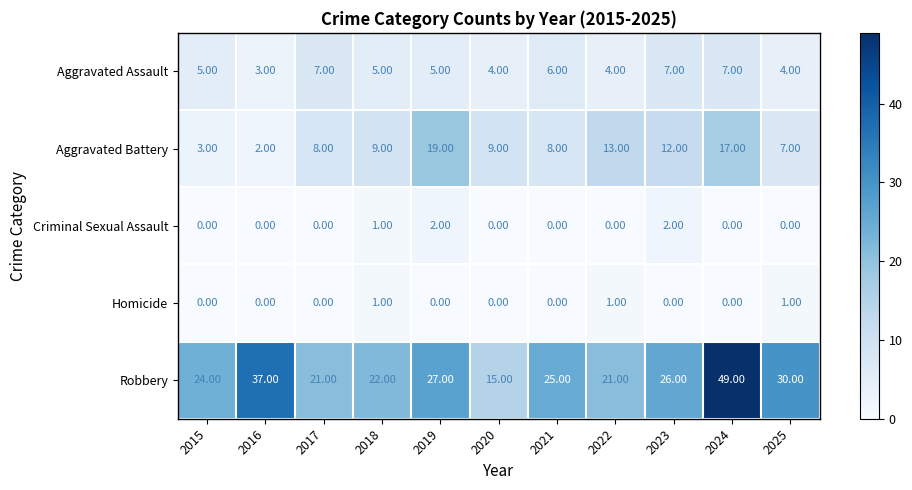

What is the difference between the Robbery values at 2021 and 2016?

12